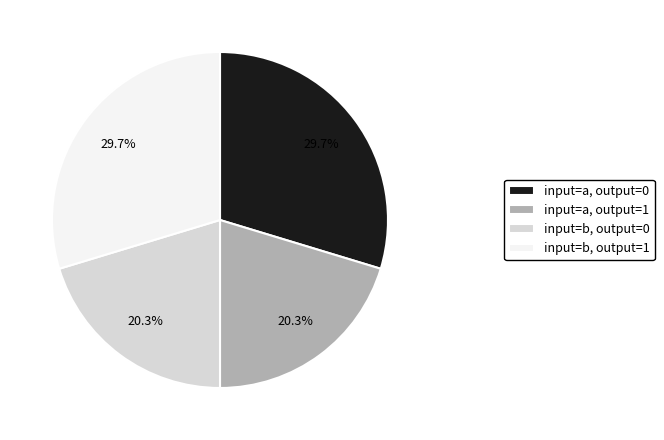

Which has a higher value, input=a, output=1 or input=a, output=0?

input=a, output=0